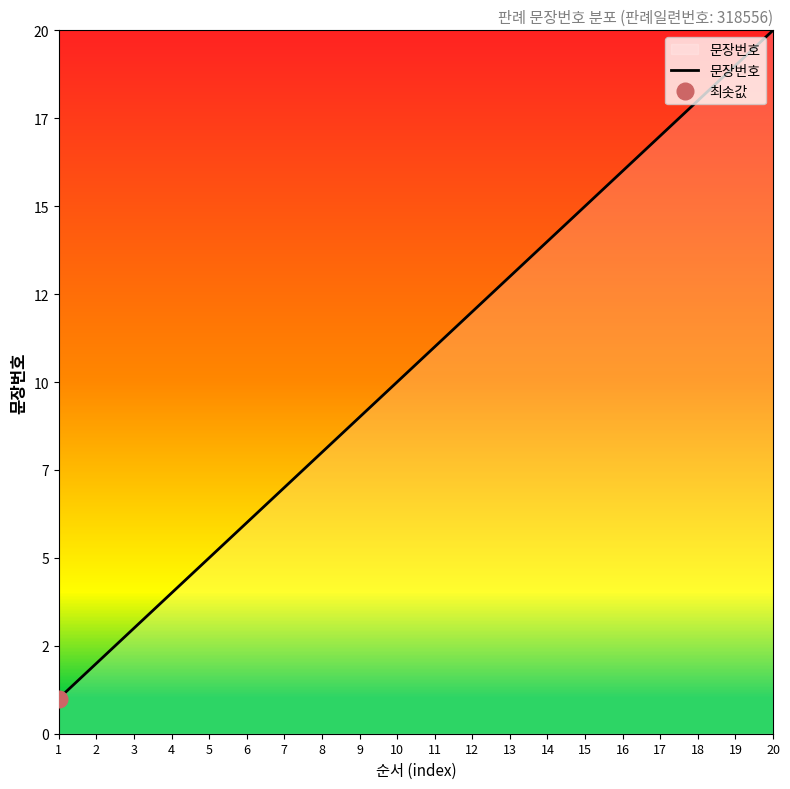

The value at 20 is 20. True or false?

True